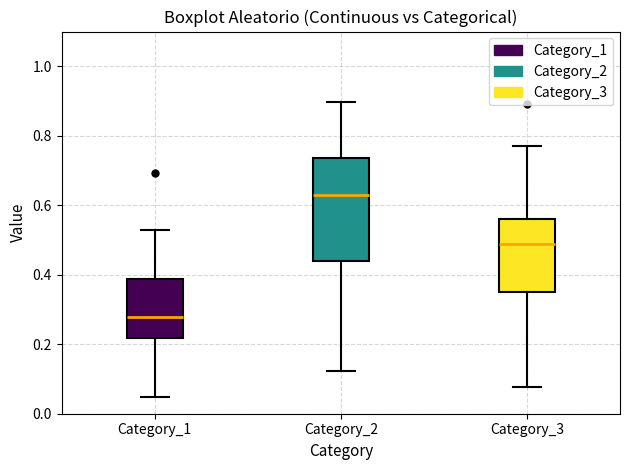

Reading left to right, read every box against the y-axis: the position of its median line, the range the box covers, and the ends of its whiskers. The values are not printed on the chart, so give them approximately, as read against the axis.

Category_1: median 0.28, box 0.22 to 0.38, whiskers 0.04 to 0.52
Category_2: median 0.62, box 0.44 to 0.74, whiskers 0.12 to 0.90
Category_3: median 0.48, box 0.34 to 0.56, whiskers 0.08 to 0.78